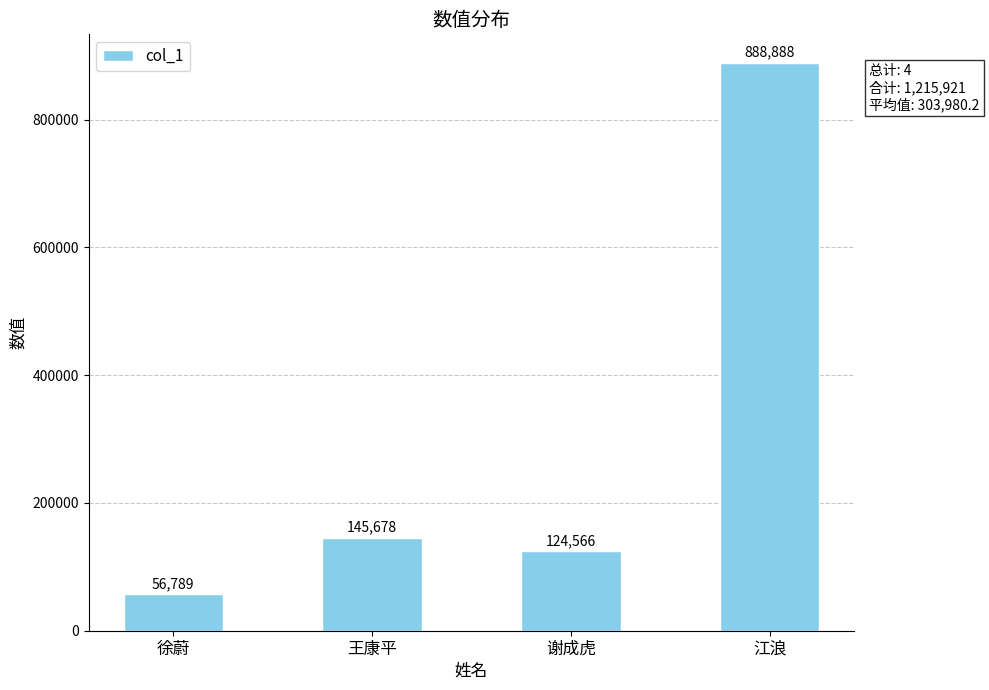

What is the sum of the values at 徐蔚 and 王康平?

202467